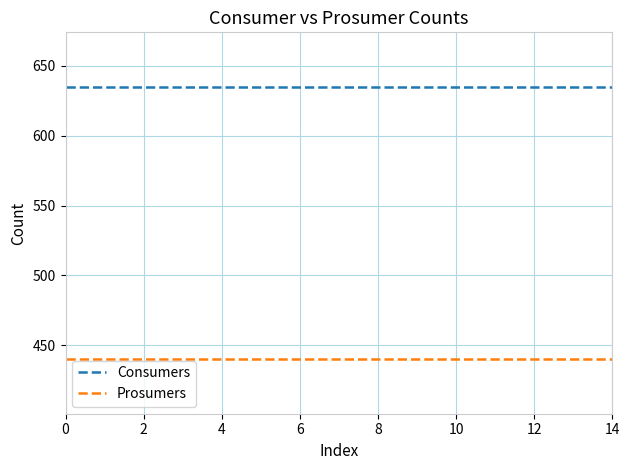

What is the maximum value for Prosumers?

440